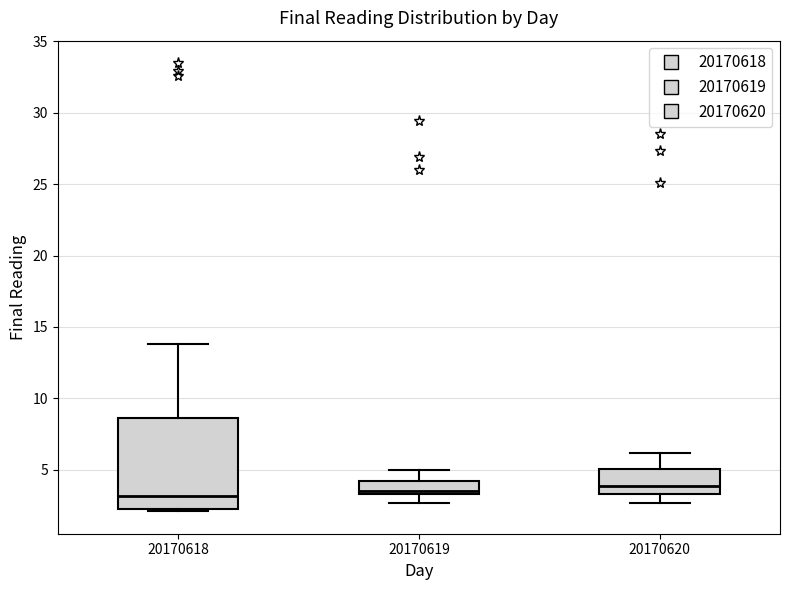

Reading left to right, read every box against the y-axis: the position of its median line, the range the box covers, and the ends of its whiskers. The values are not printed on the chart, so give them approximately, as read against the axis.

20170618: median 3.0, box 2.5 to 8.5, whiskers 2.0 to 14.0
20170619: median 3.5 (just above the box's lower edge), box 3.5 to 4.5, whiskers 2.5 to 5.0
20170620: median 4.0, box 3.5 to 5.0, whiskers 2.5 to 6.0